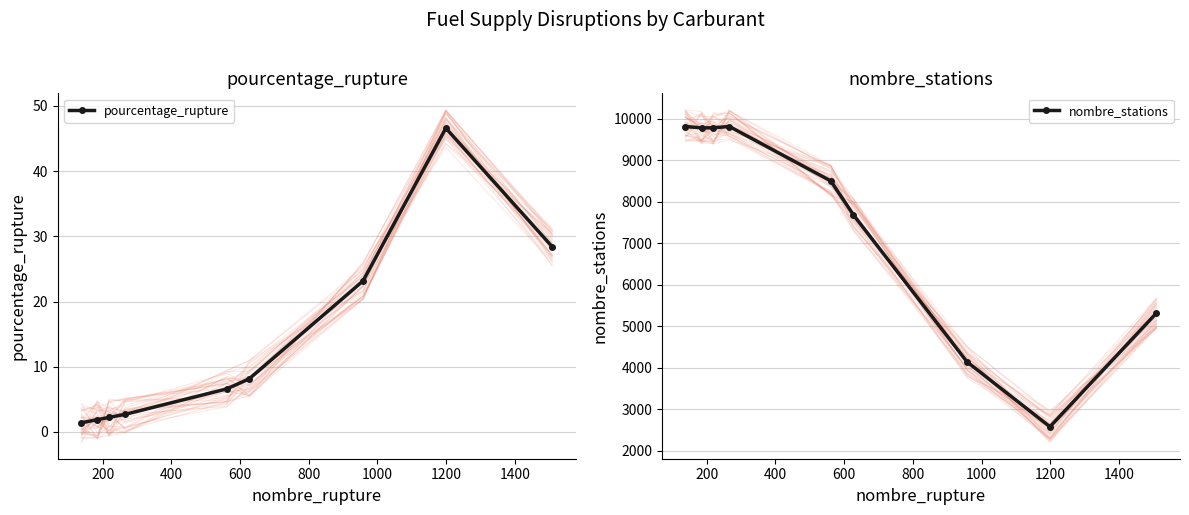

Which series has the largest range (max minus min)?

nombre_stations